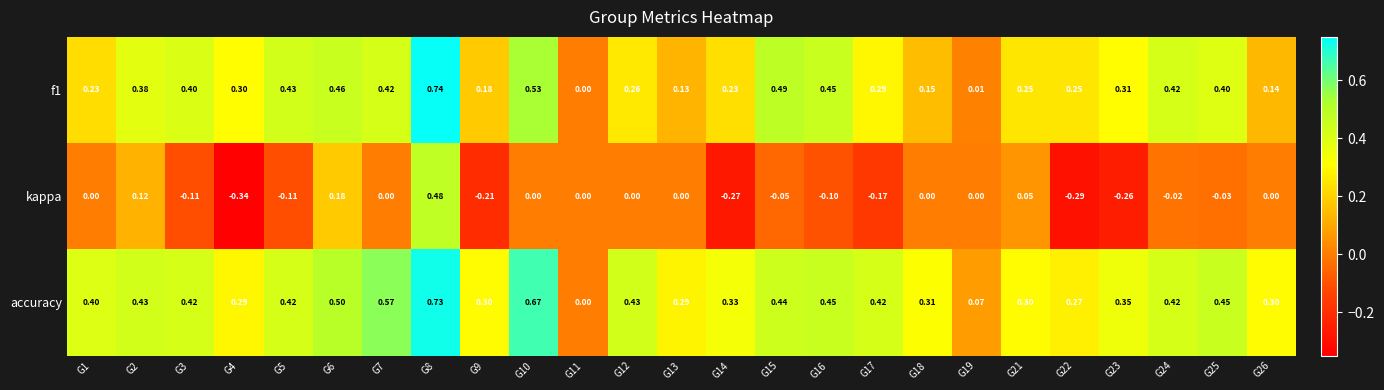

Is the value of f1 at G25 greater than the value of accuracy at G7?

No